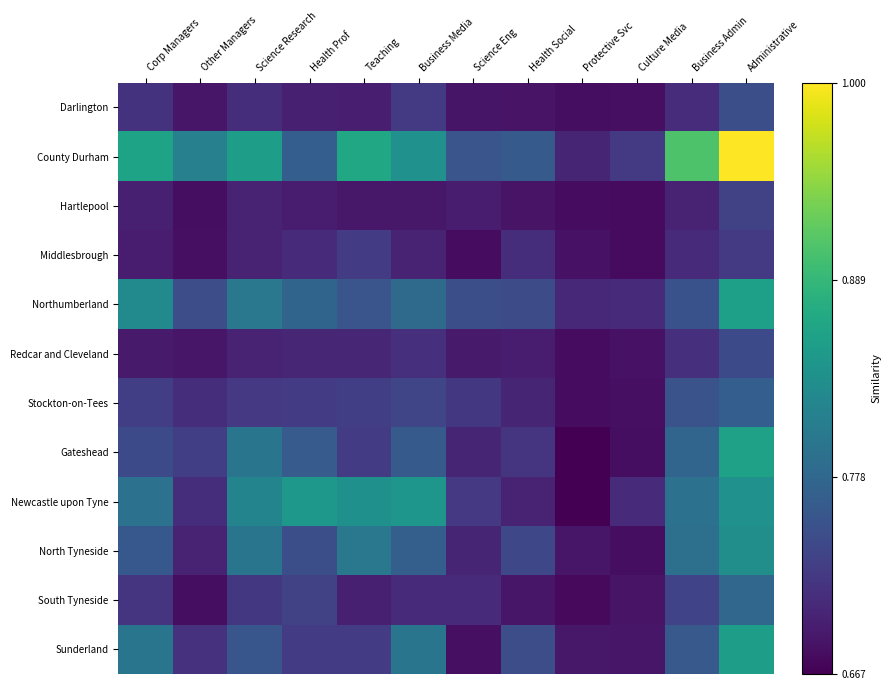

At which category is the sum across all series the highest?

Administrative